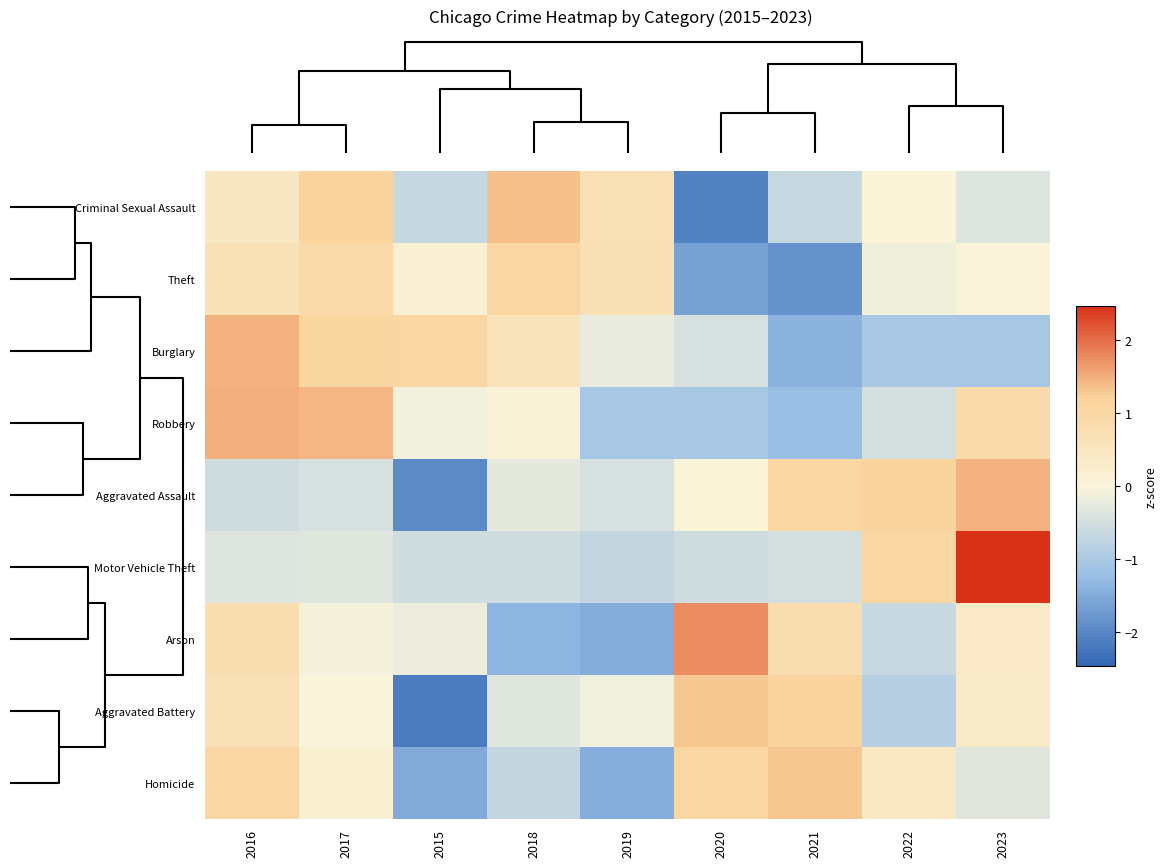

Which has a higher value, 2015 or 2018?

2018